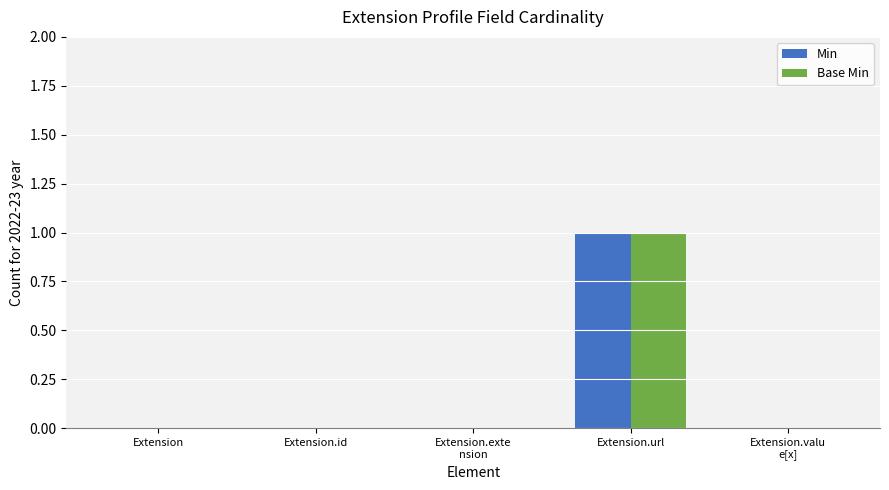

Which category has the highest value in the Base Min series?

Extension.url